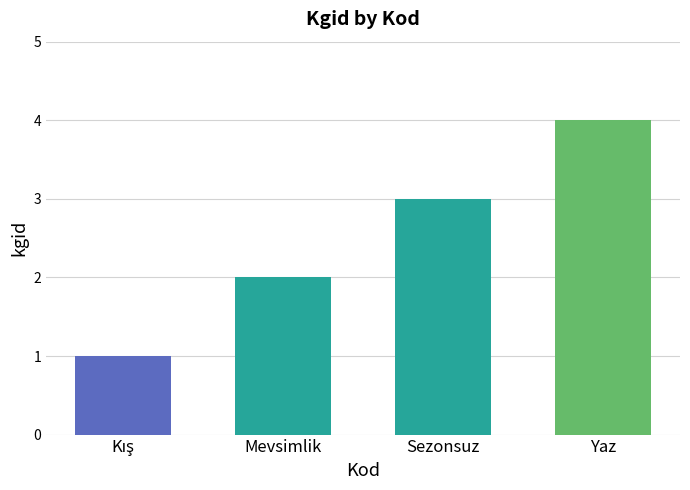

What is the sum of the values at Sezonsuz and Yaz?

7